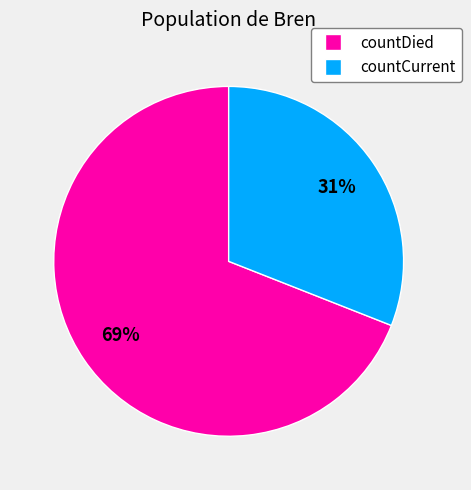

Is the sum of countDied and countCurrent greater than half?

Yes